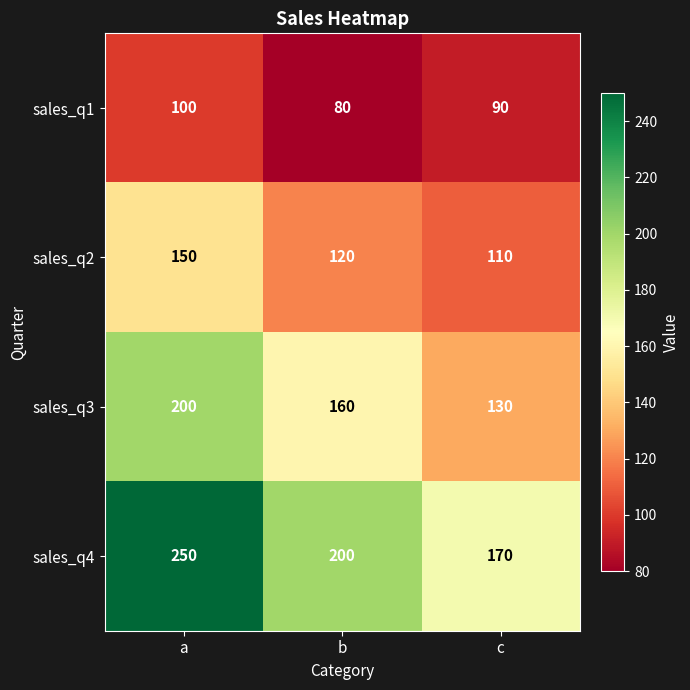

Is it true that sales_q1 equals 124 at c?

False